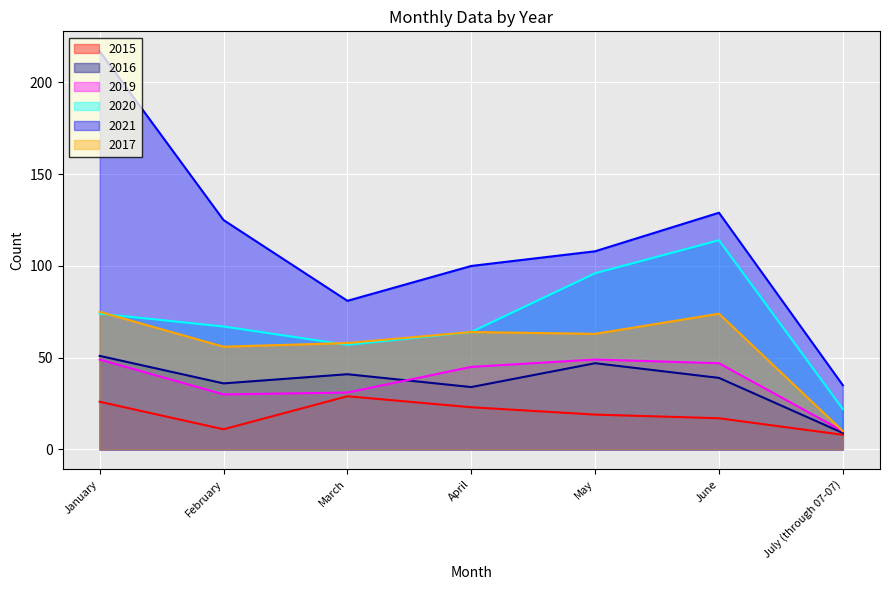

Reading left to right, list all the values displayed in this chart.

2015: January=26	February=11	March=29	April=23	May=19	June=17	July (through 07-07)=8
2016: January=51	February=36	March=41	April=34	May=47	June=39	July (through 07-07)=9
2019: January=49	February=30	March=31	April=45	May=49	June=47	July (through 07-07)=10
2020: January=74	February=67	March=57	April=64	May=96	June=114	July (through 07-07)=22
2021: January=217	February=125	March=81	April=100	May=108	June=129	July (through 07-07)=35
2017: January=75	February=56	March=58	April=64	May=63	June=74	July (through 07-07)=10